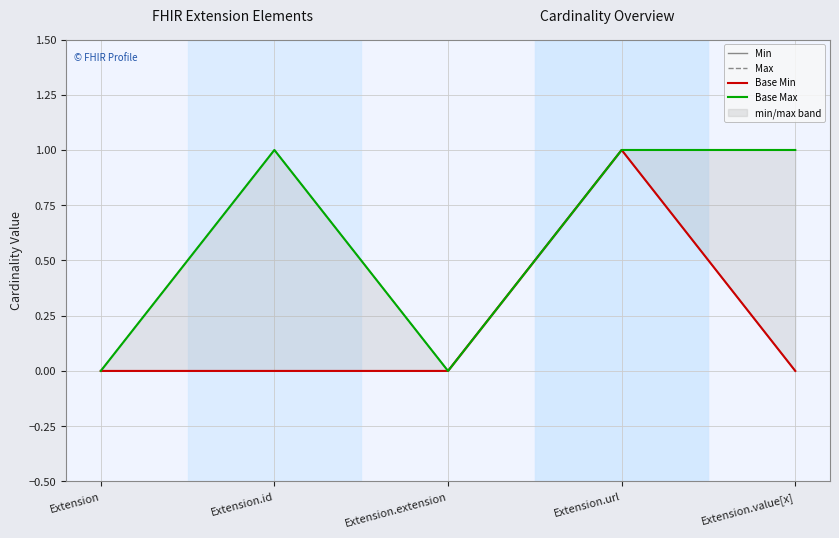

At how many categories does at least one series exceed 0?

3